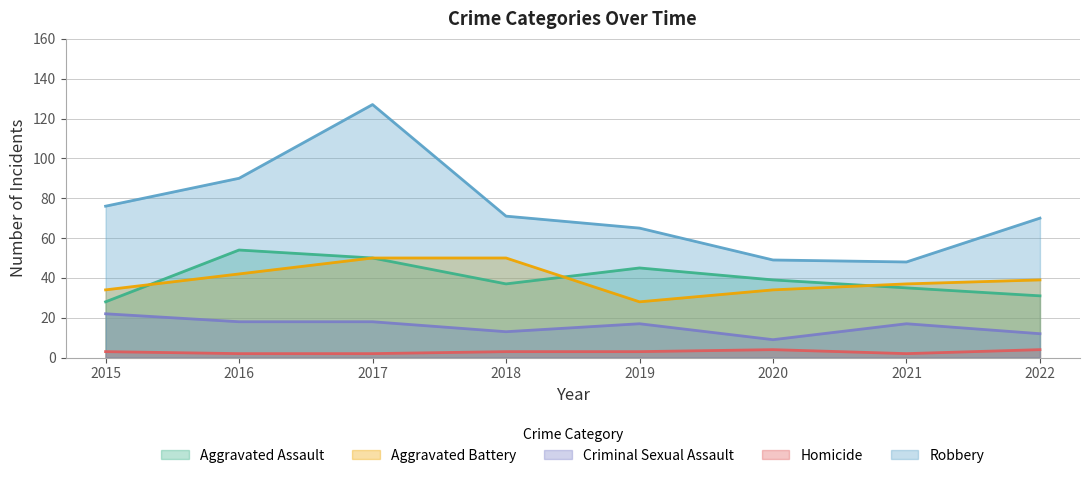

True or false: Robbery has a value of 76 at 2015.

True